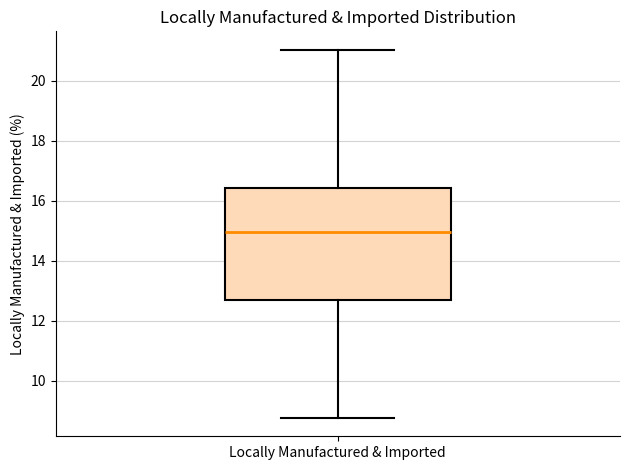

Where does the upper whisker of the box for Locally Manufactured & Imported end on the y-axis? The values are not printed on the chart, so give them approximately, as read against the axis.

21.0